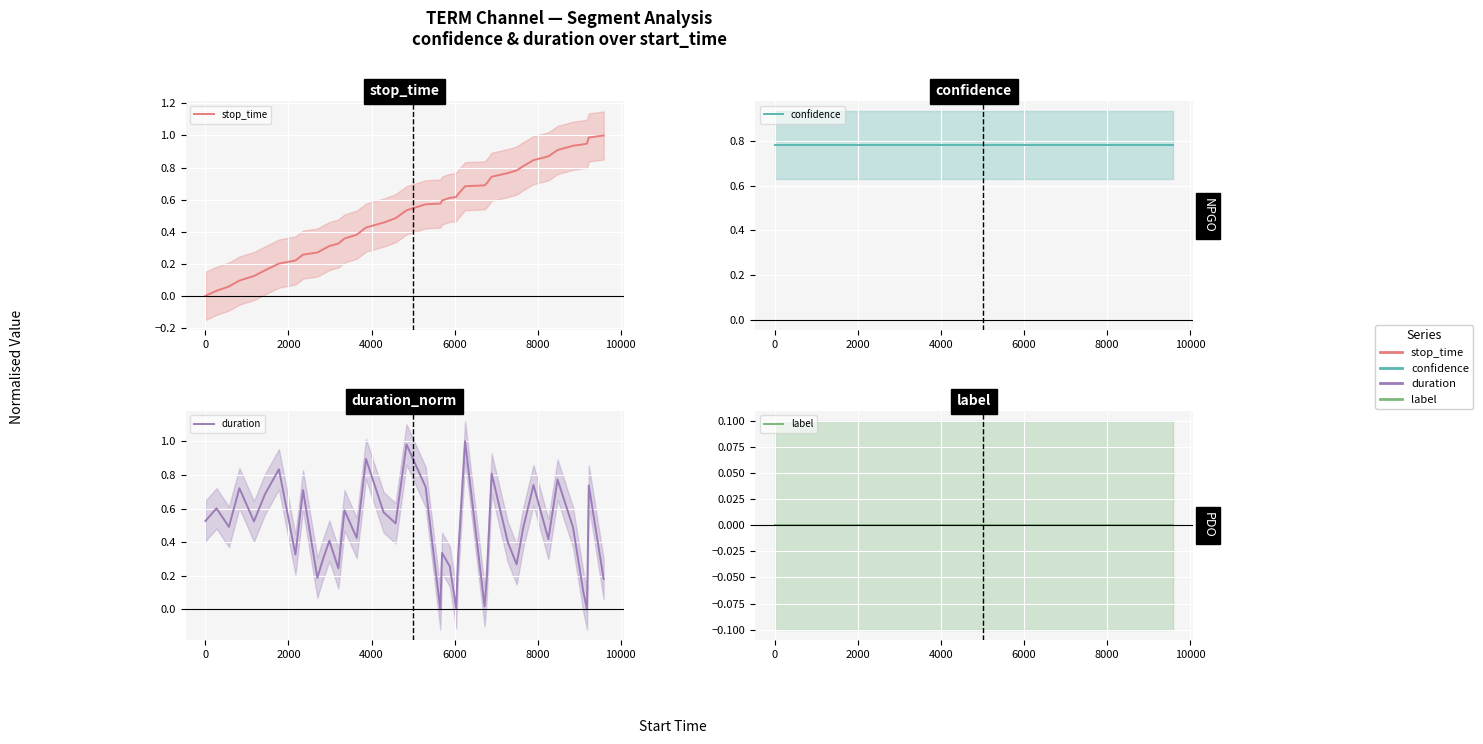

How many lines are shown in the chart?

4